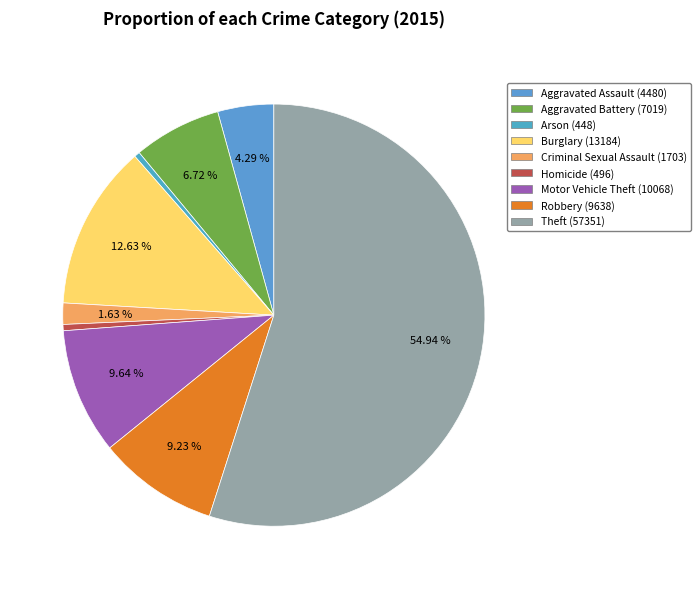

Combined, what portion of the pie is Aggravated Battery and Motor Vehicle Theft?

16.4%